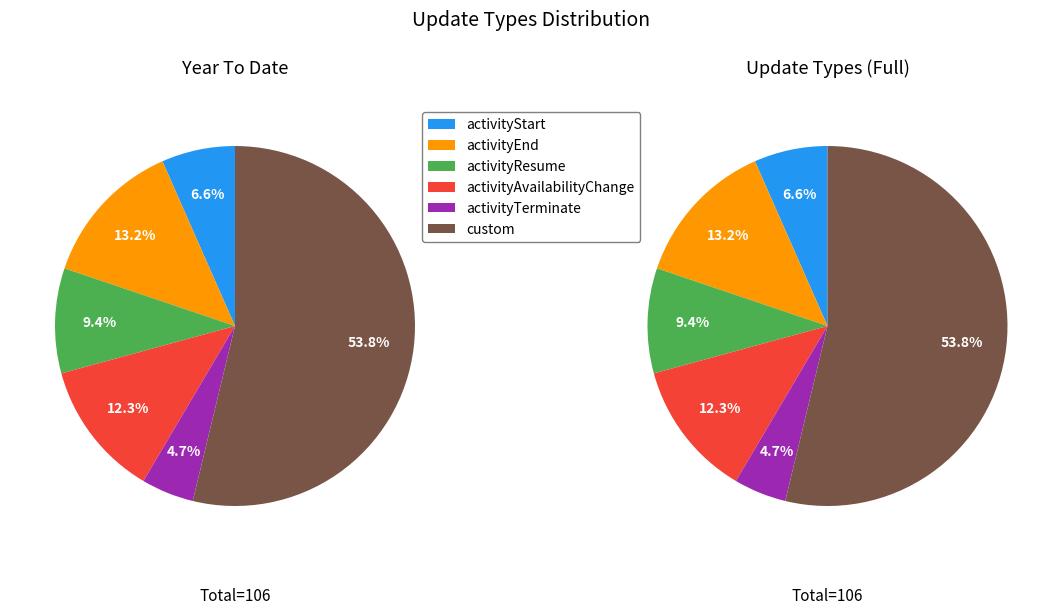

Does custom account for over 50% of the chart?

Yes